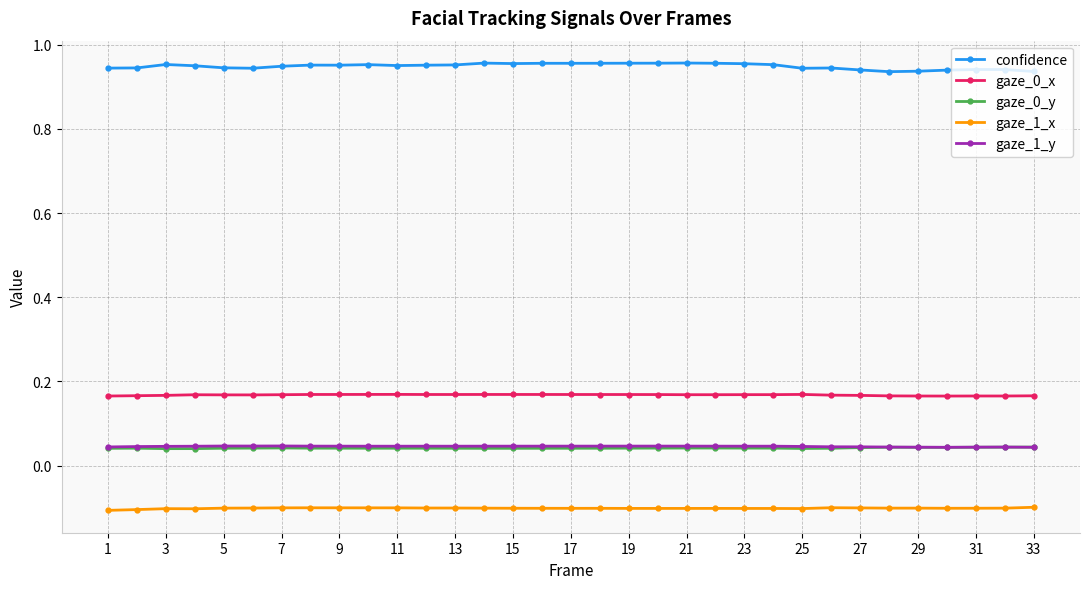

How many lines are shown in the chart?

5